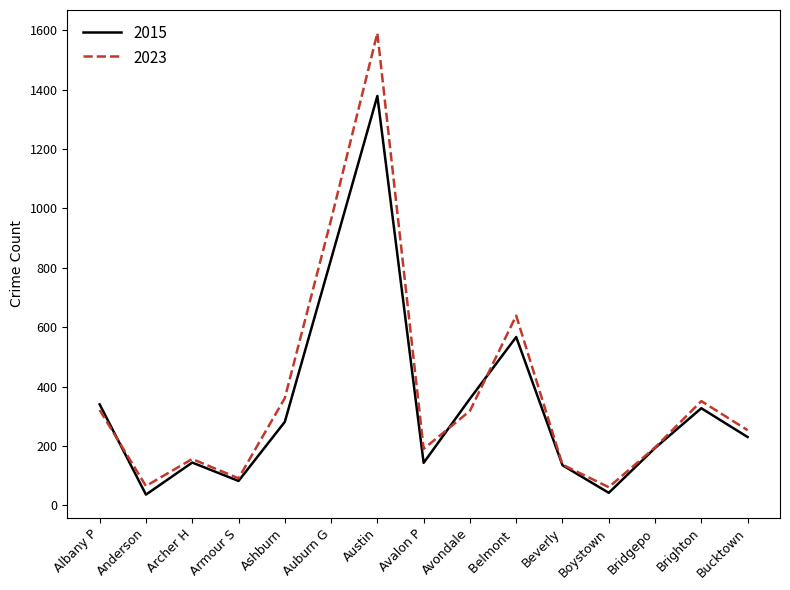

At which category does 2023 reach its first local peak?

Archer H